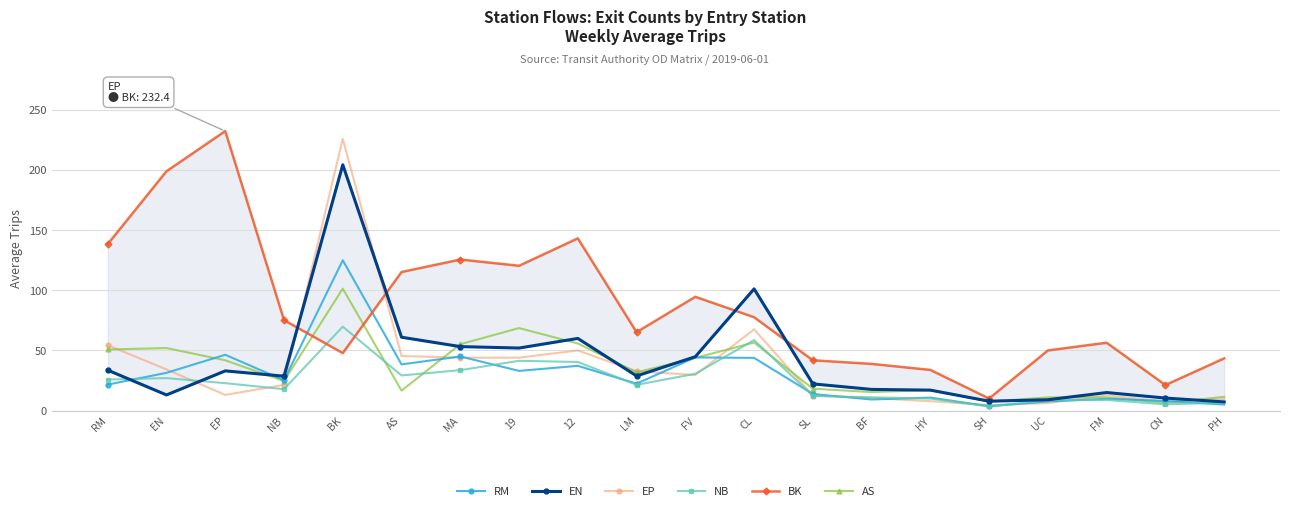

Which label corresponds to the smallest value in the chart?

SH